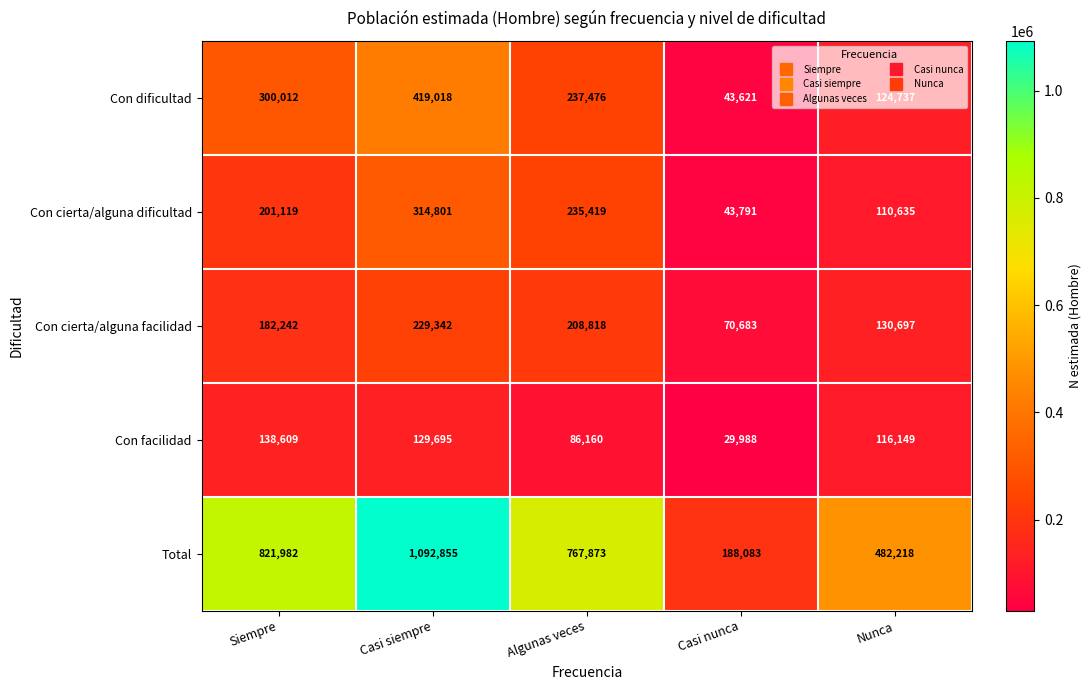

The value of Con facilidad at Casi siempre is 79011. True or false?

False